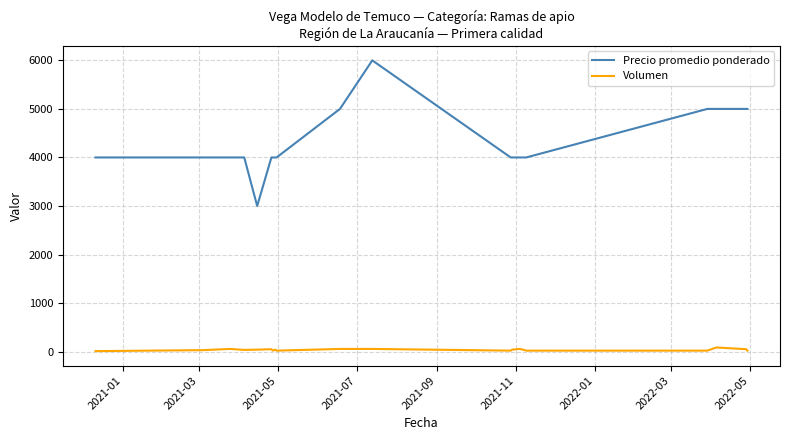

Which series has the largest range (max minus min)?

Precio promedio ponderado